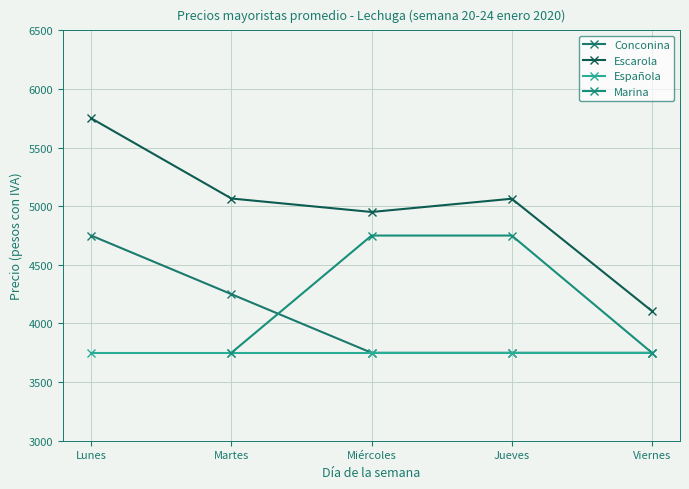

True or false: Conconina has a value of 1972.8 at Jueves.

False